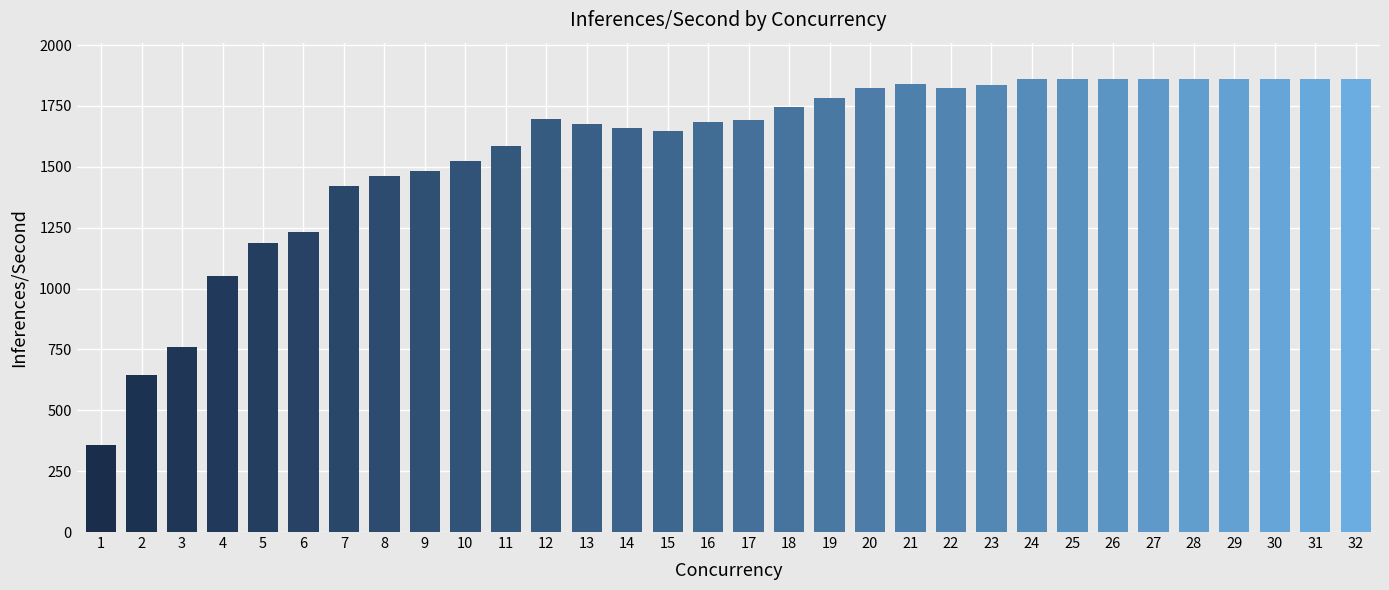

Is it true that the value at 29 is 1861.0?

True